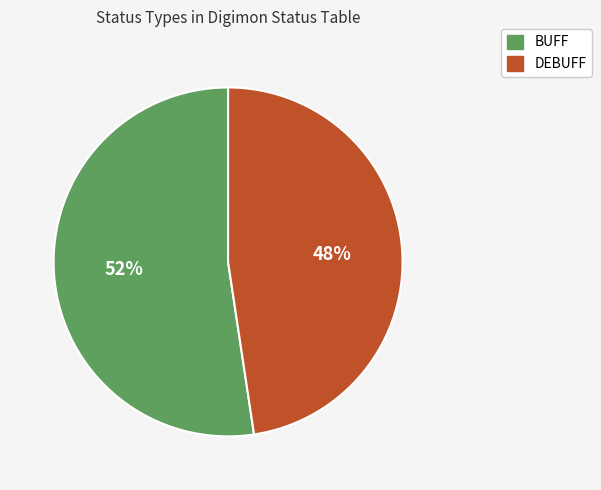

How many slices are in this pie chart?

2